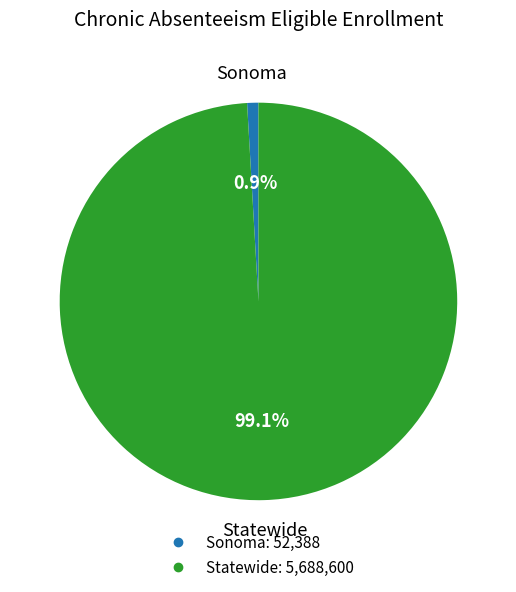

How many segments does this pie chart have?

2